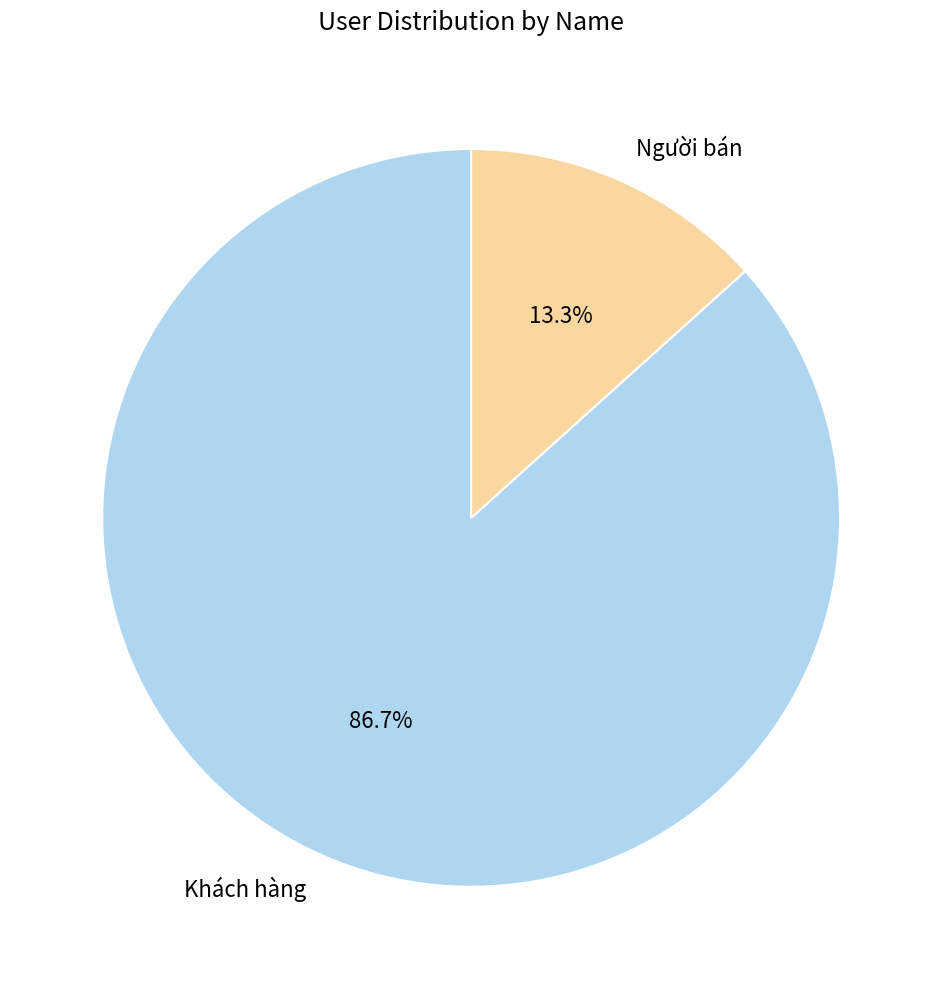

Combined, do Khách hàng and Người bán account for over 50%?

Yes